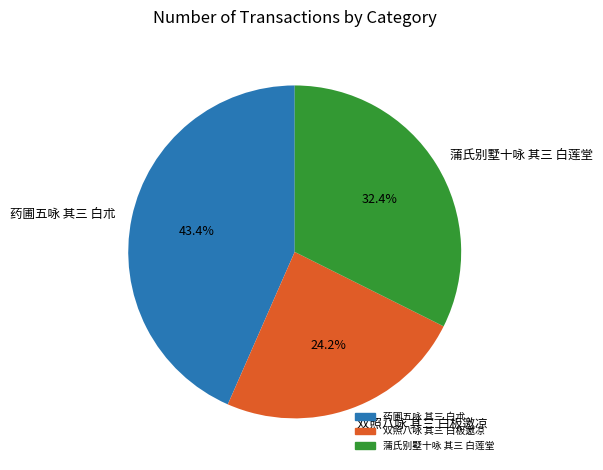

Does 药圃五咏 其三 白朮 account for over 50% of the chart?

No